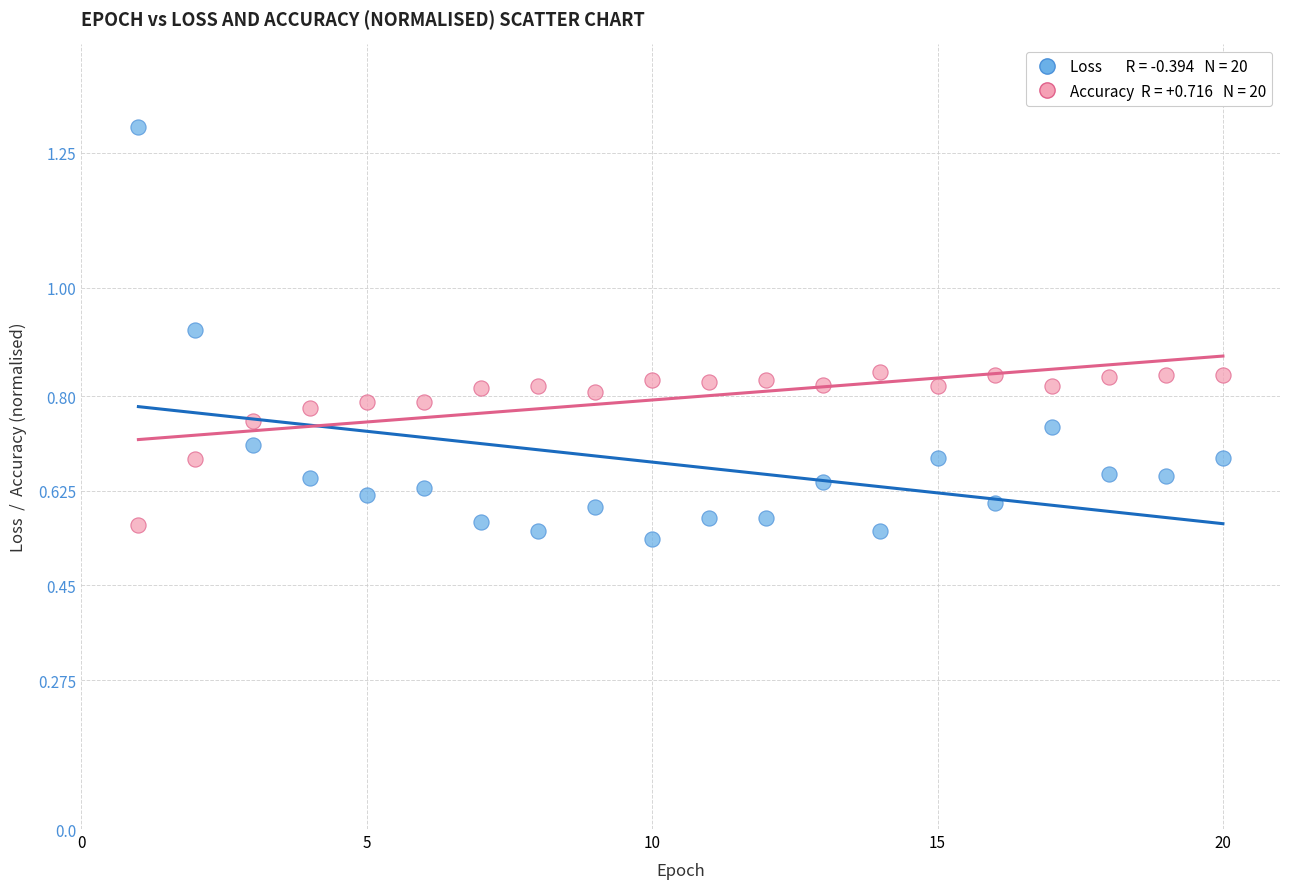

Across all data points, what is the range of X values (max minus min)?

19.0